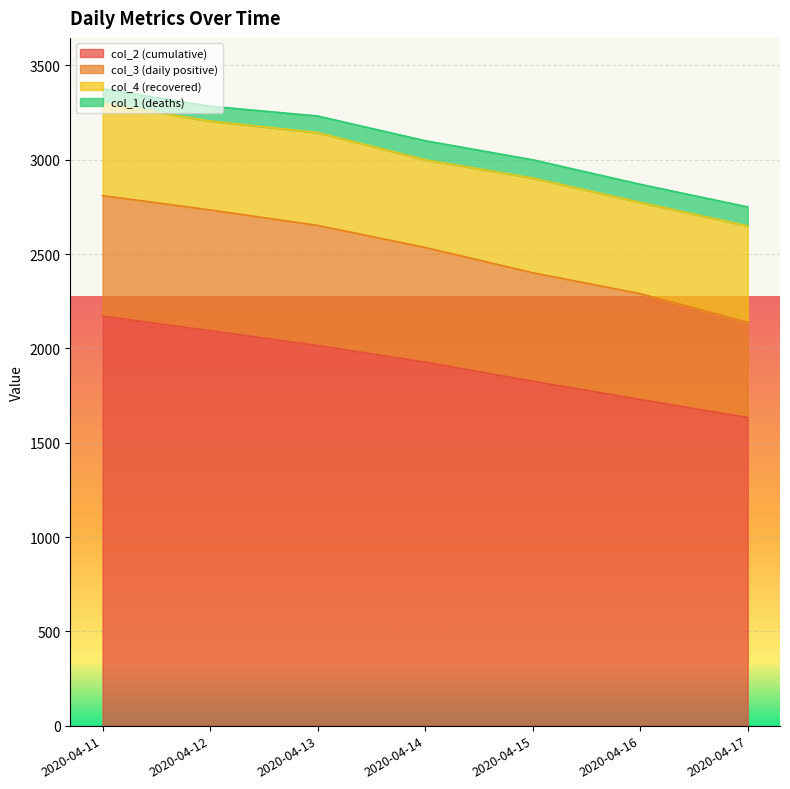

Which category has the lowest value in the col_1 series?

2020-04-11